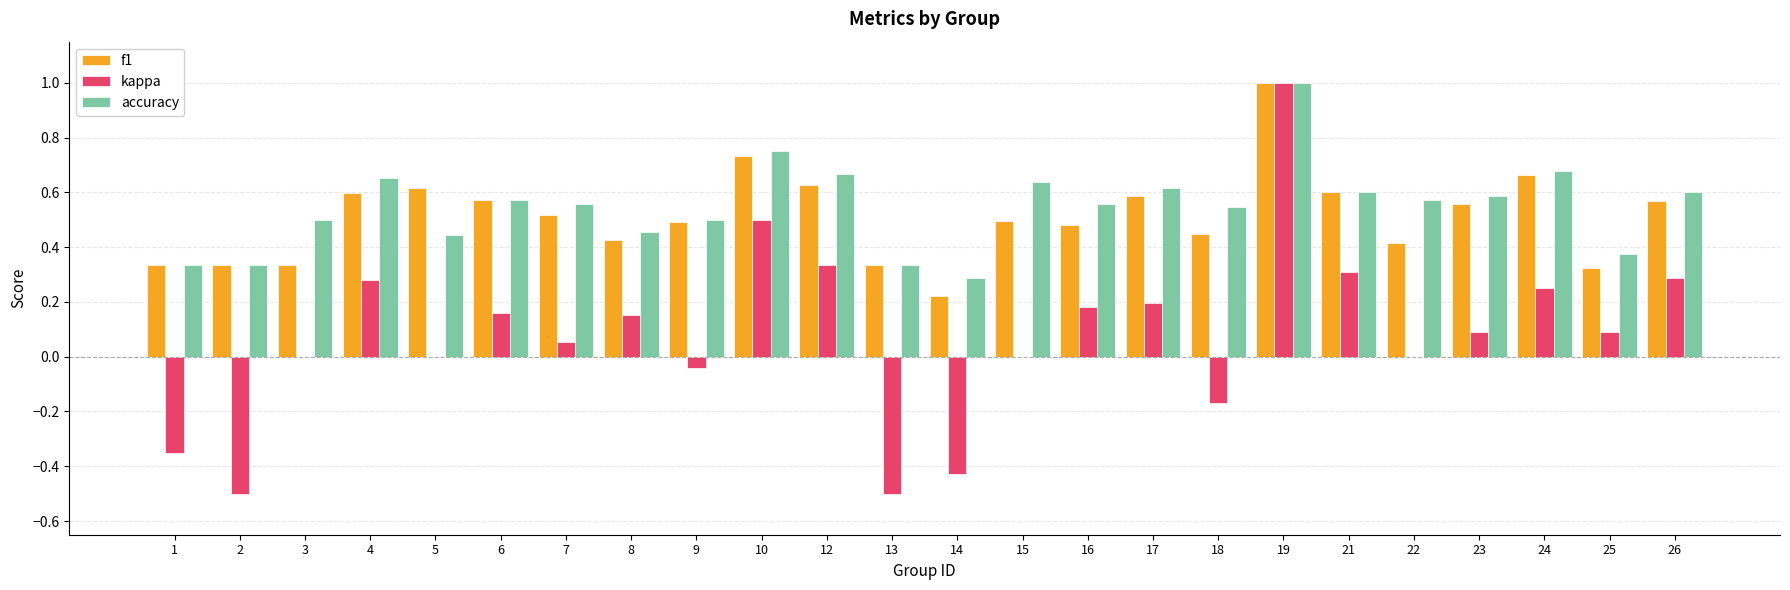

True or false: accuracy has a value of 0.6 at 21.

True